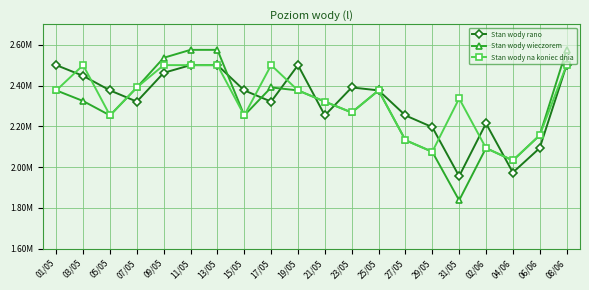

Rank the categories by Stan wody rano value from highest to lowest.

01/05, 11/05, 13/05, 19/05, 08/06, 09/05, 03/05, 23/05, 05/05, 15/05, 25/05, 07/05, 17/05, 21/05, 27/05, 02/06, 29/05, 06/06, 04/06, 31/05